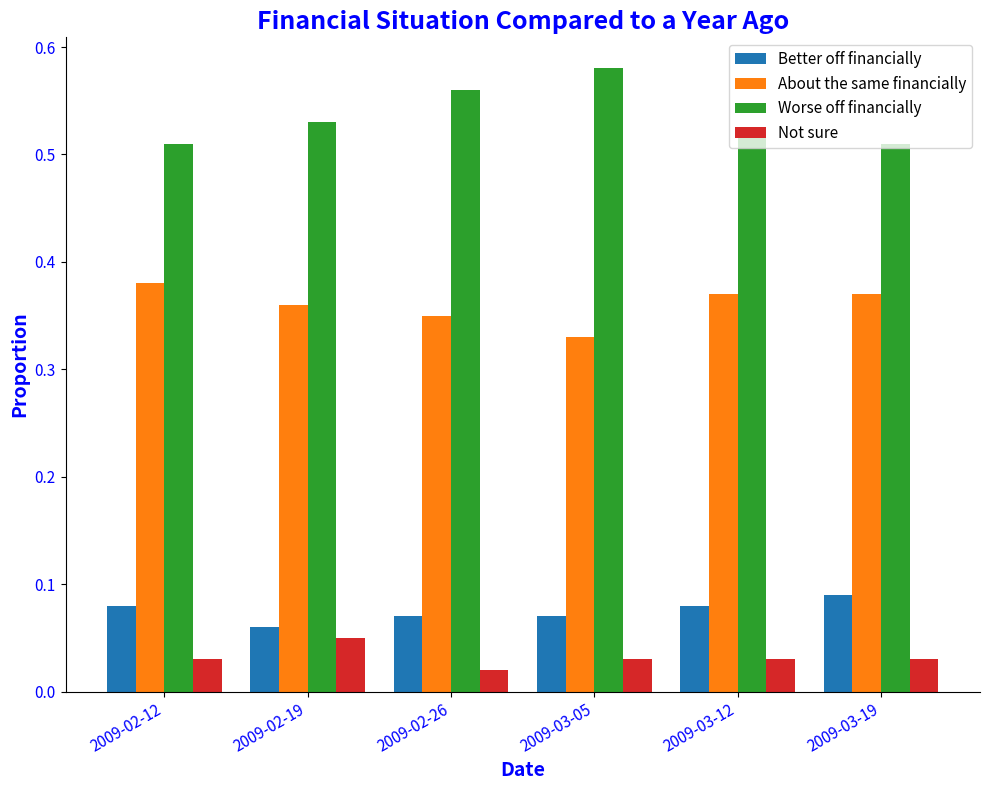

Which category has the highest value in the Better off financially series?

2009-03-19